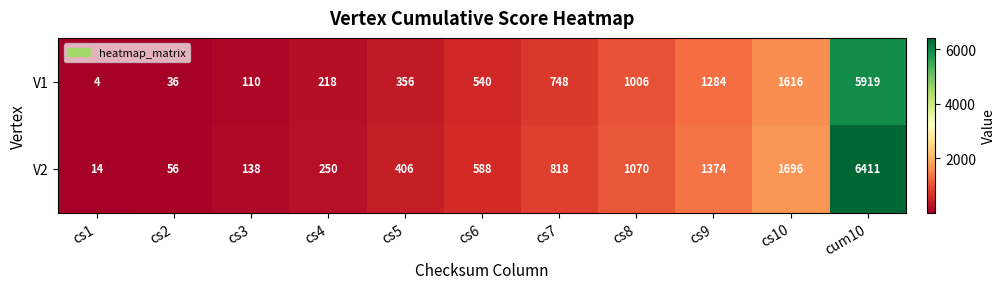

What is the difference between the highest and lowest values at cs9?

90